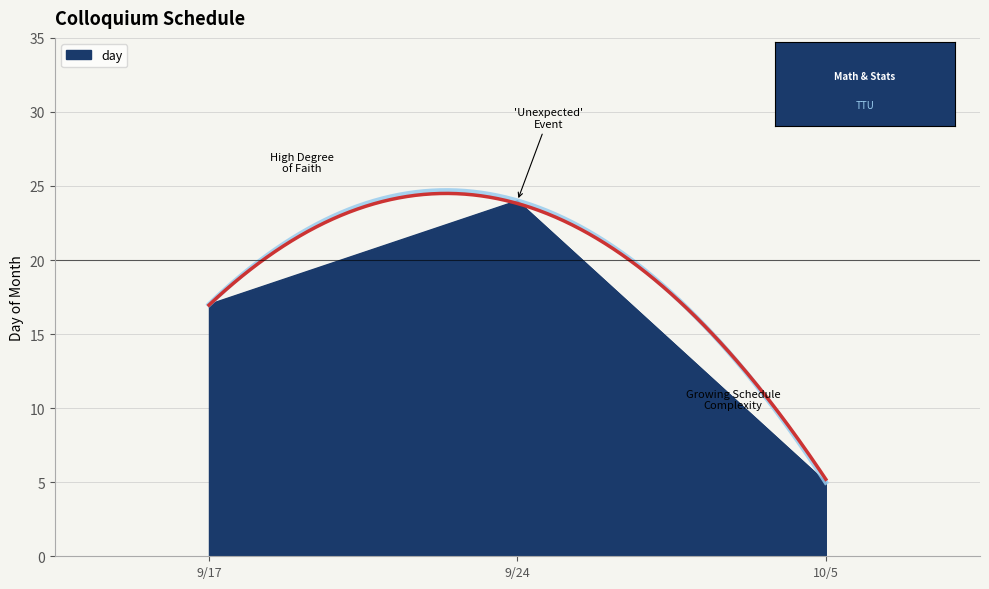

How many series are shown in this chart?

1